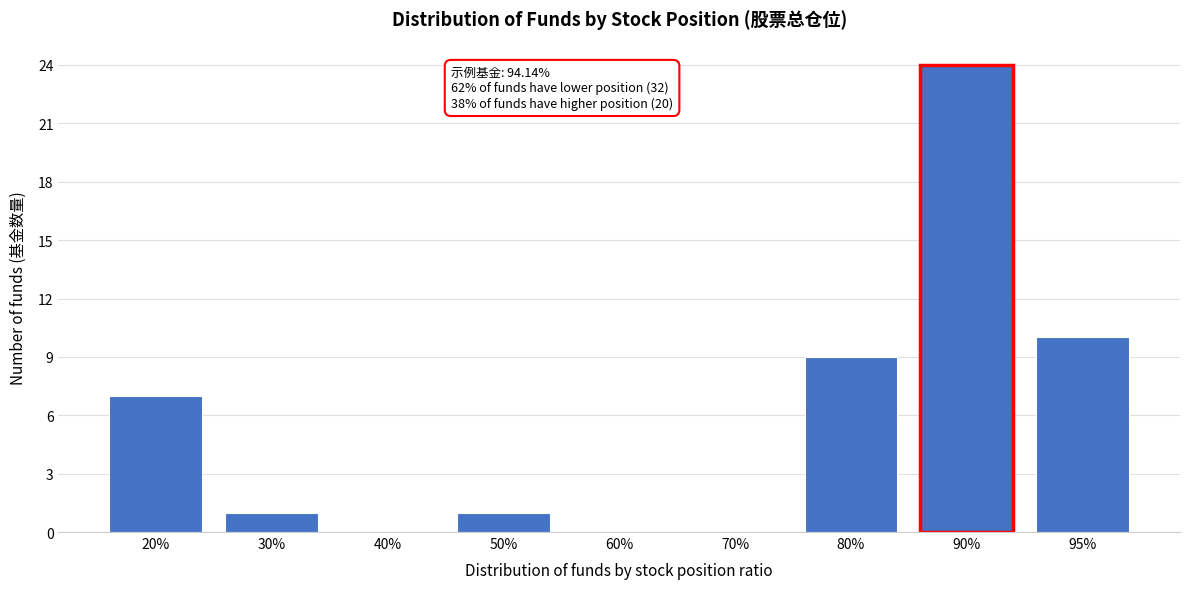

Reading right to left, extract all data points from this chart.

95%=10	90%=24	80%=9	70%=0	60%=0	50%=1	40%=0	30%=1	20%=7